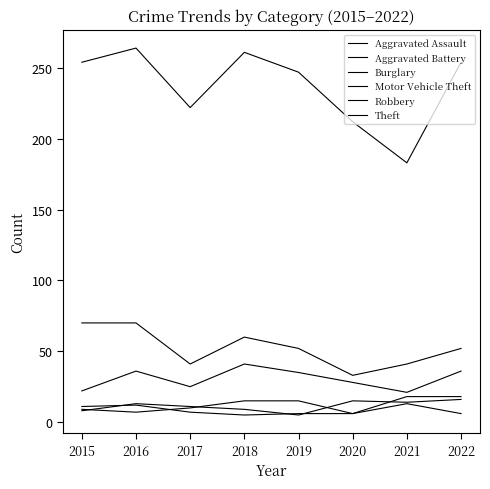

Is the value of Burglary at 2017 greater than the value of Motor Vehicle Theft at 2016?

Yes